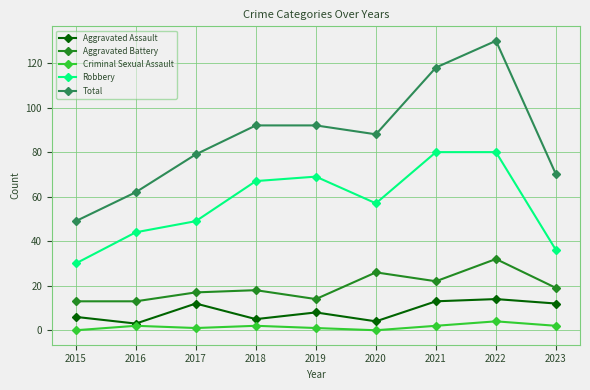

What is the value of the Aggravated Assault point at the 3rd from the left?

12